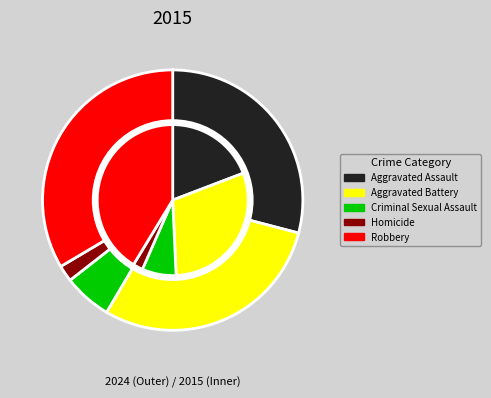

To the nearest percent, what is the difference between the largest and smallest slice percentages?

39%